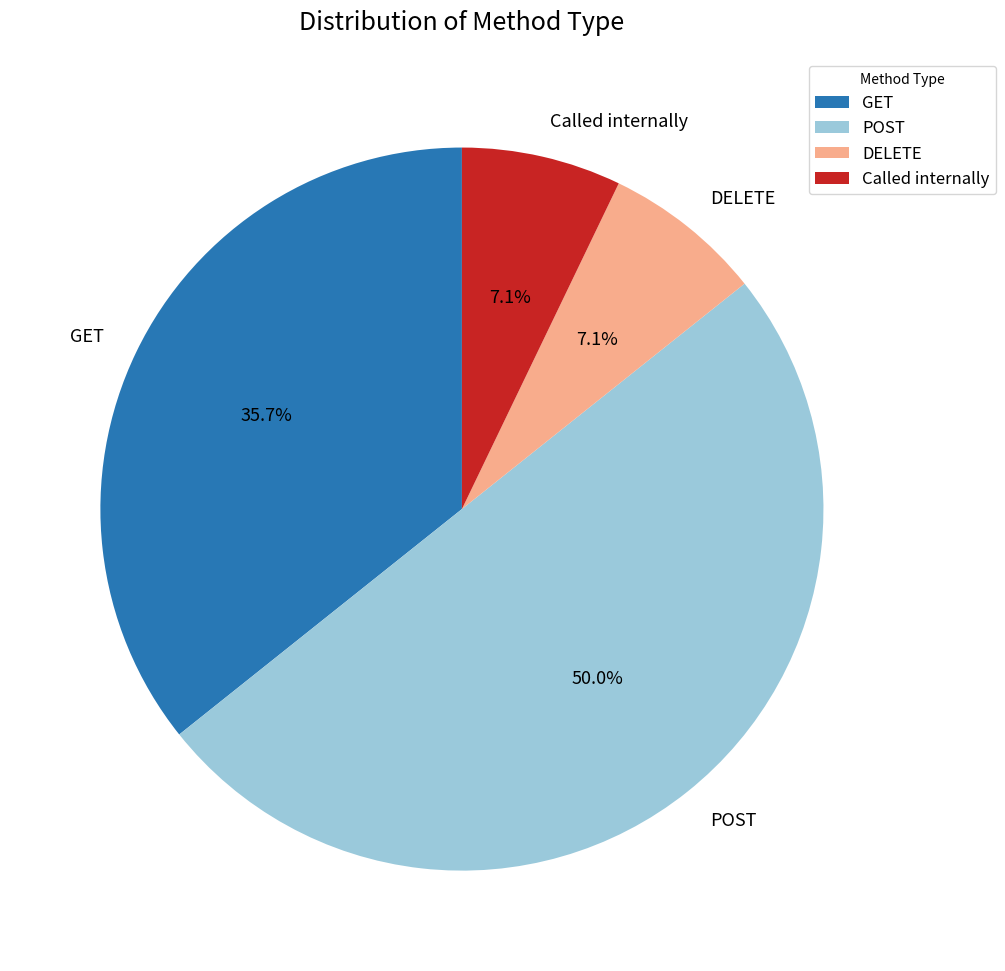

What is the largest slice in the pie chart?

POST